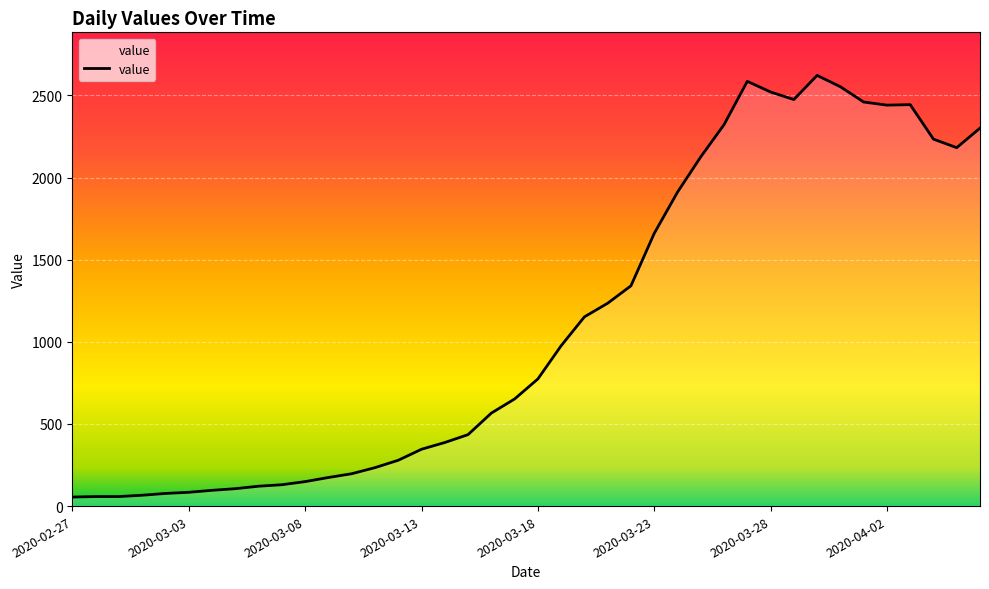

Count the number of categories in the chart.

40